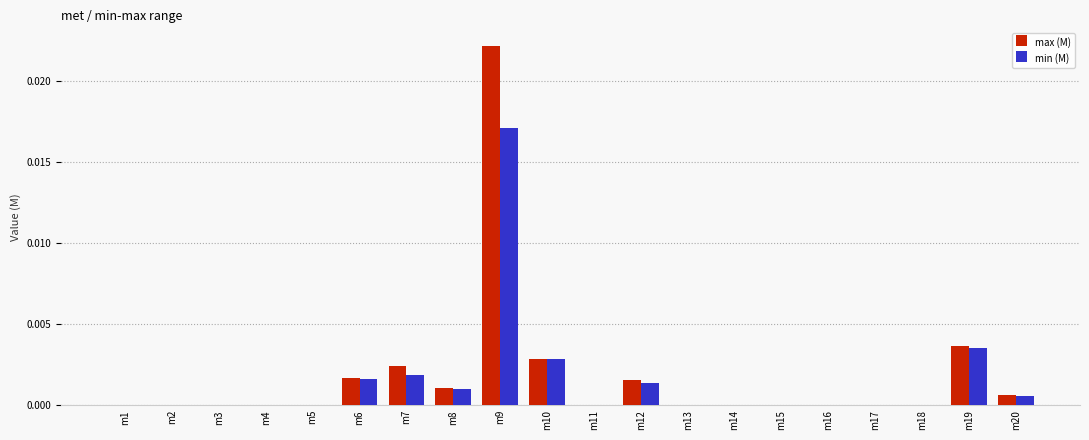

The max (M) series shows 0.0 at m17. True or false?

True